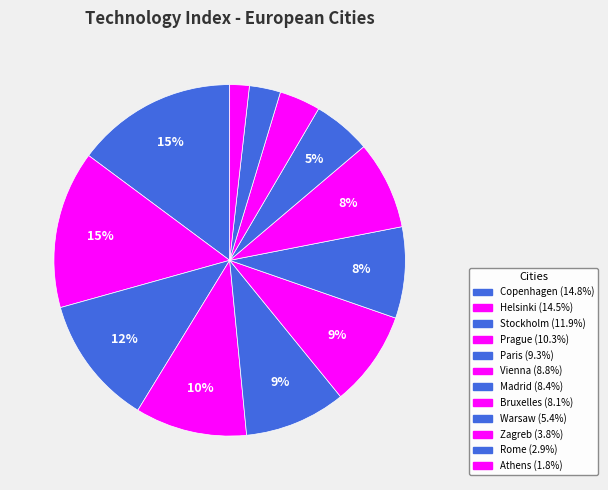

To the nearest percent, what is the combined percentage of Paris and Warsaw?

15%